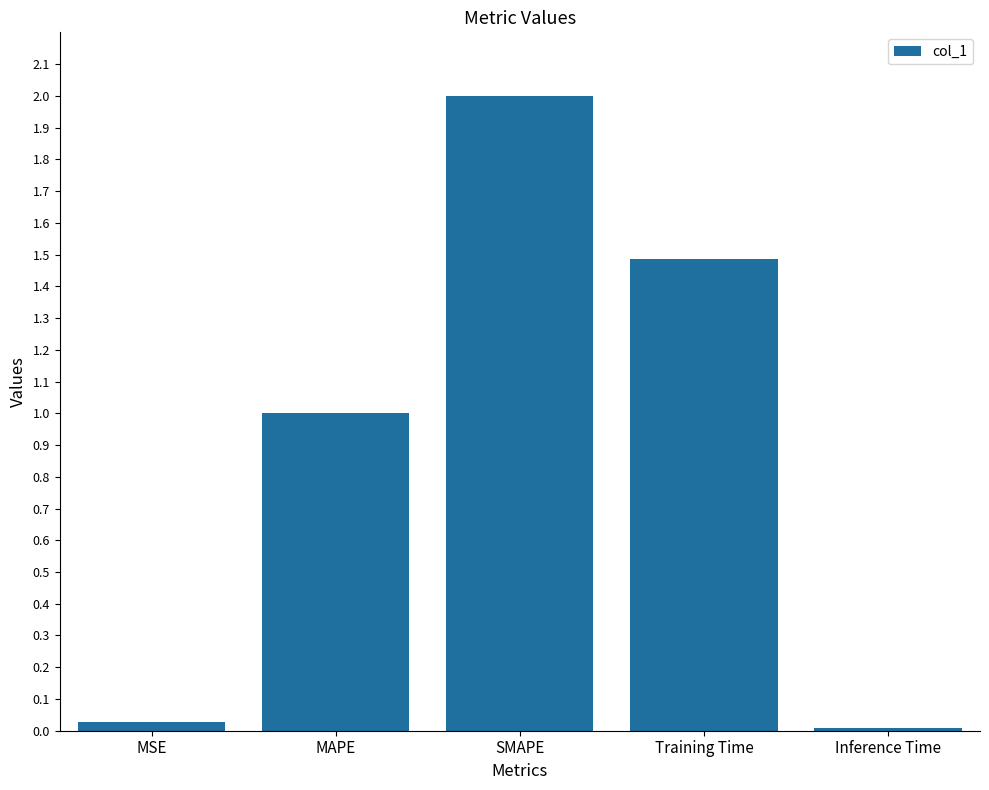

How many bars are there in total?

5